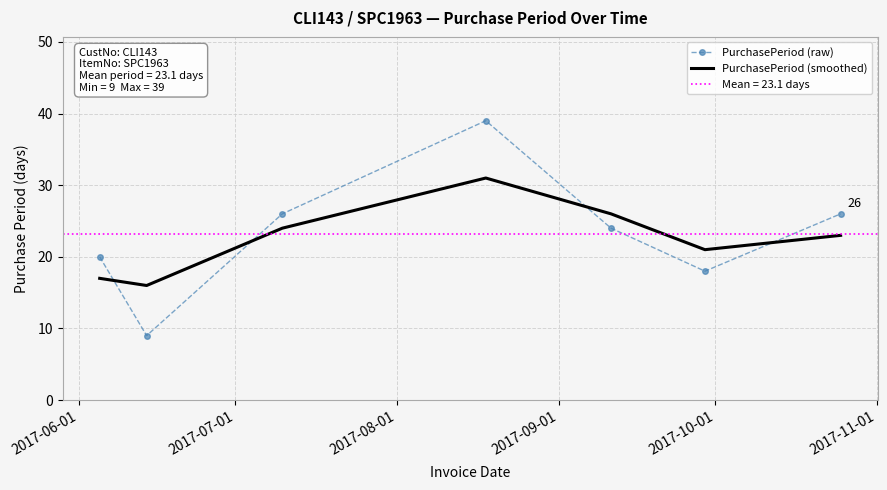

How many categories are shown in the chart?

7